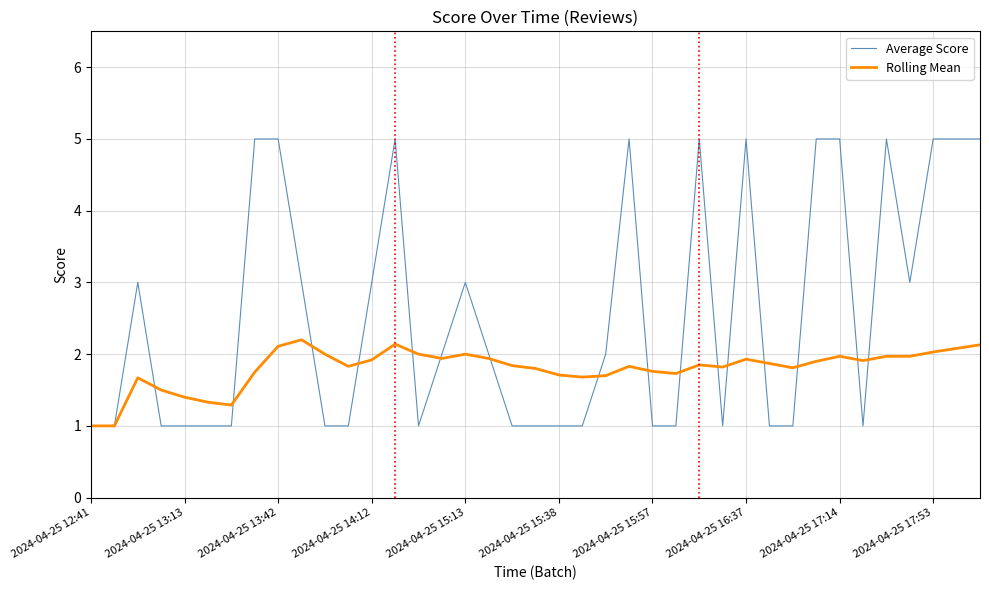

What is the minimum value for Rolling Mean?

1.0